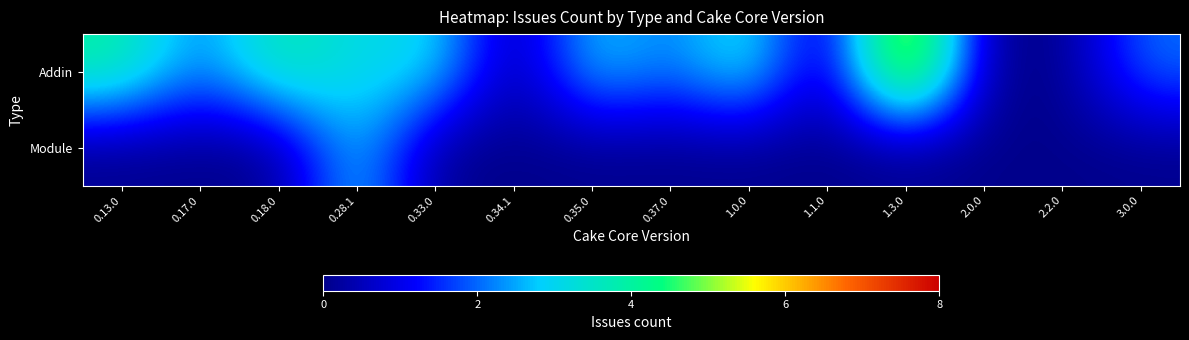

At 2.2.0, list the series in order from largest to smallest.

Addin, Module